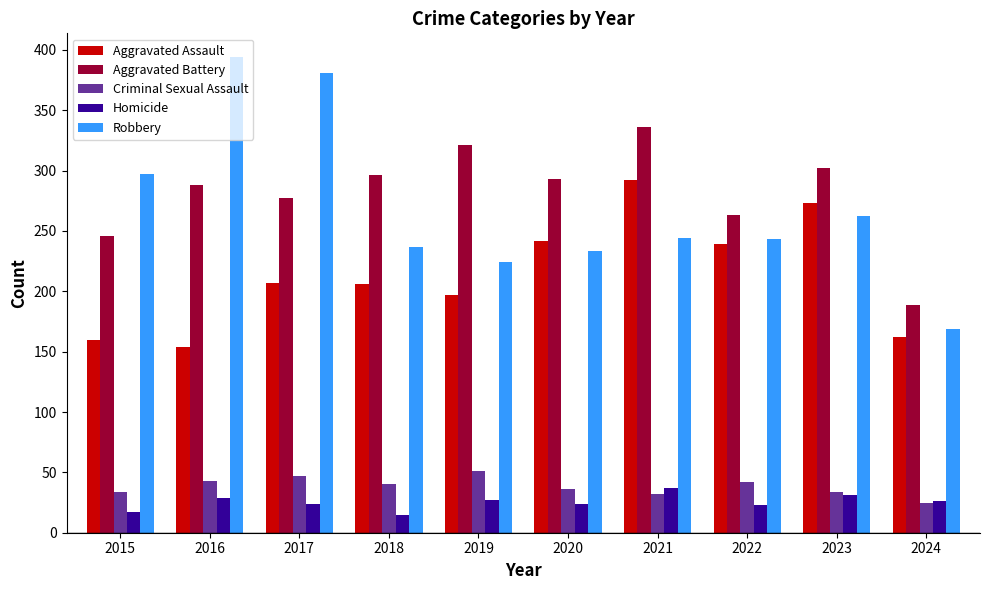

What is the value of the Criminal Sexual Assault bar at the 1st from the left?

34